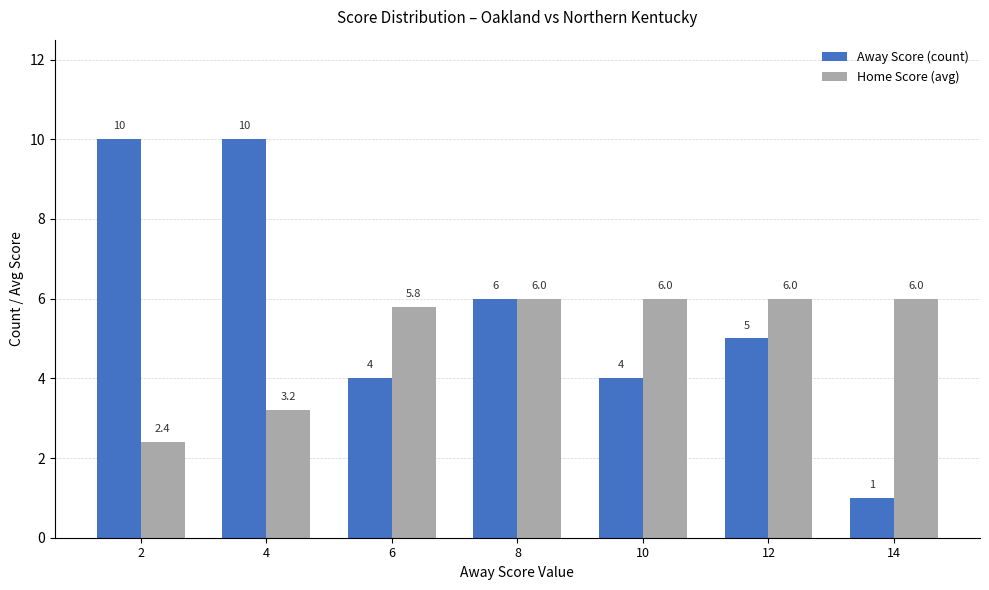

At which label does Away Score (count) reach its minimum?

14